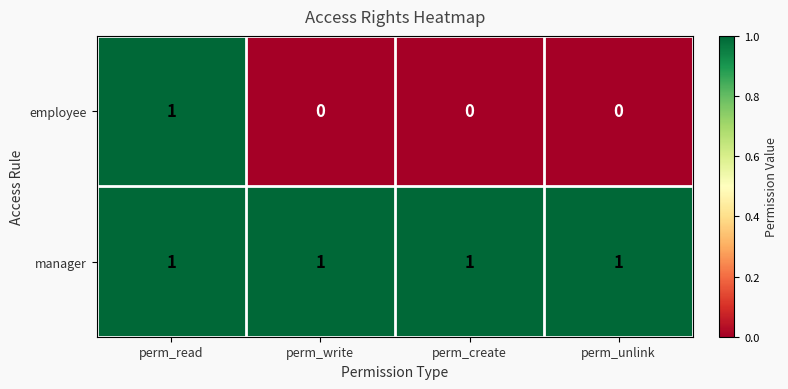

What is the difference between the highest and lowest values at perm_unlink?

1